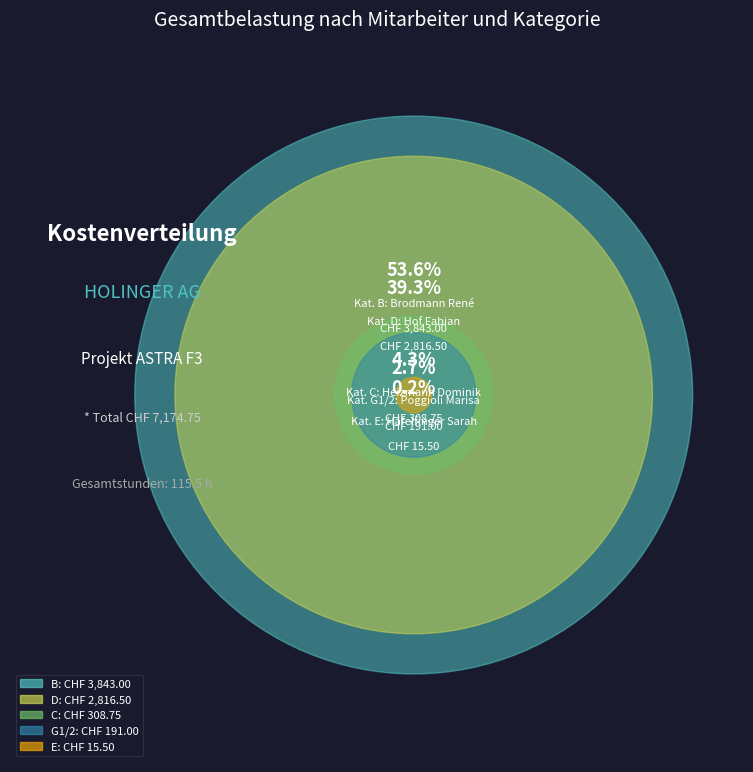

How many segments does this pie chart have?

5